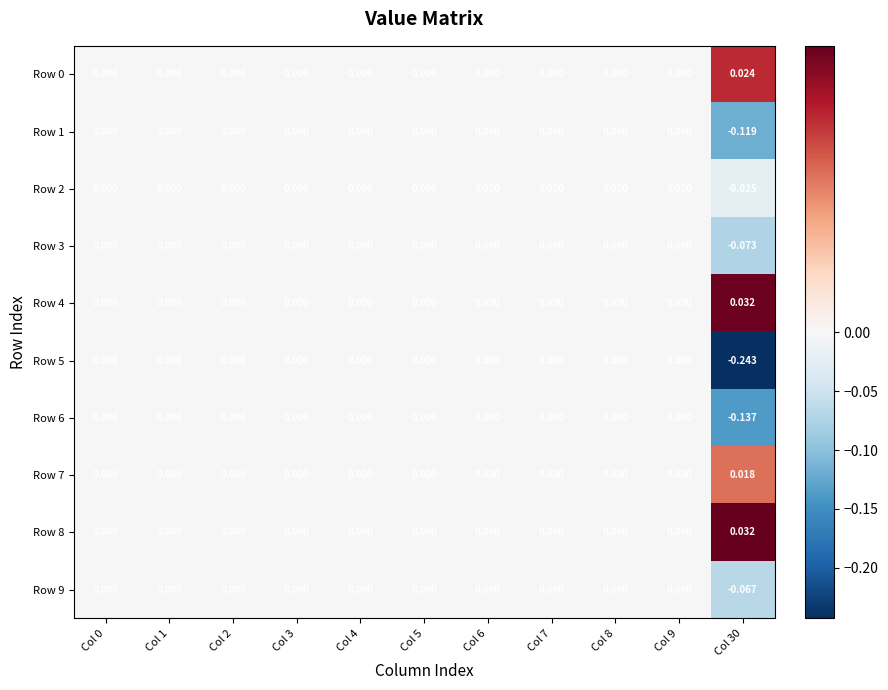

How many data points in Row 6 are less than 0?

1